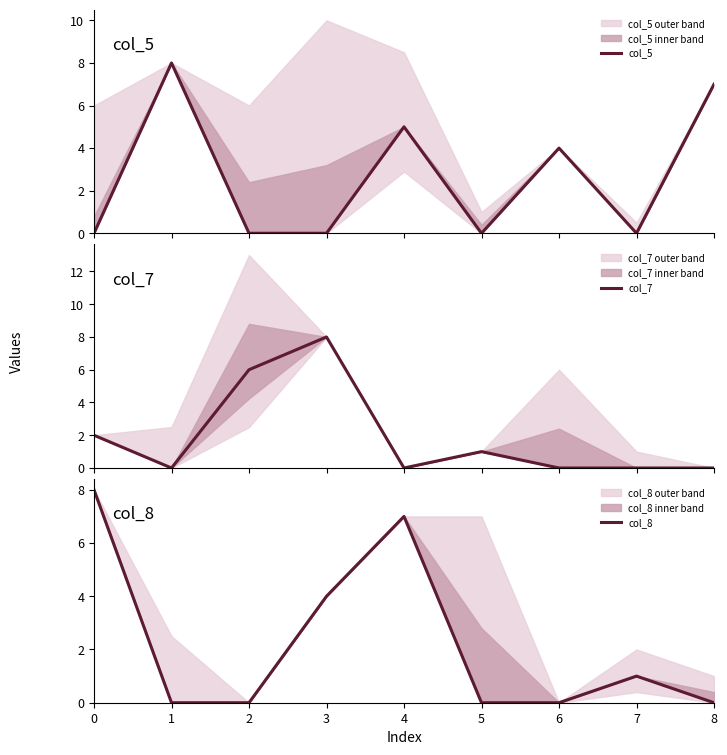

What is the average value of the col_7 series?

2